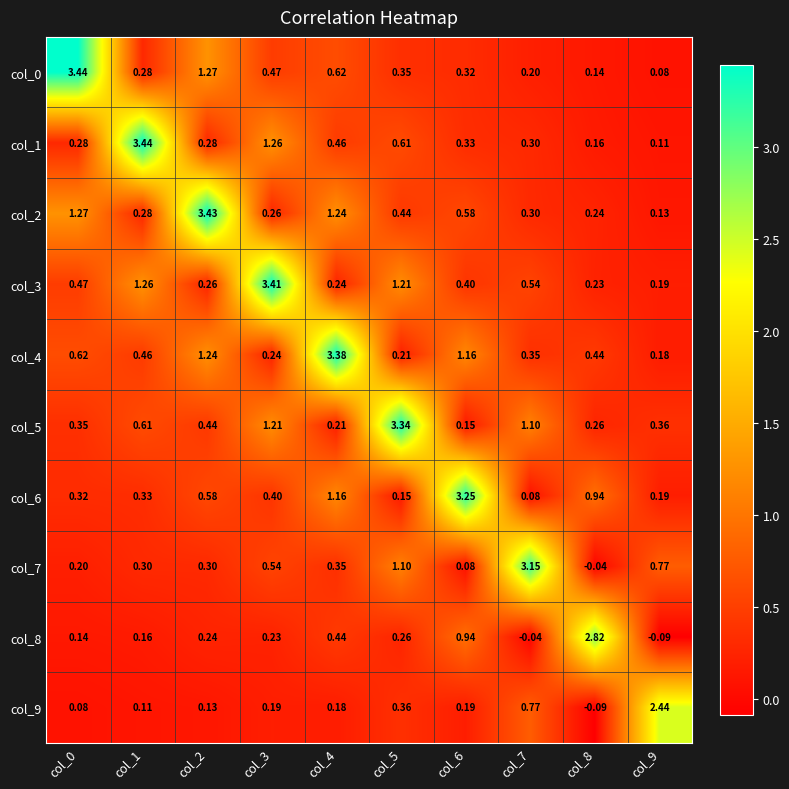

Is the value of col_6 at col_4 greater than the value of col_5 at col_4?

Yes